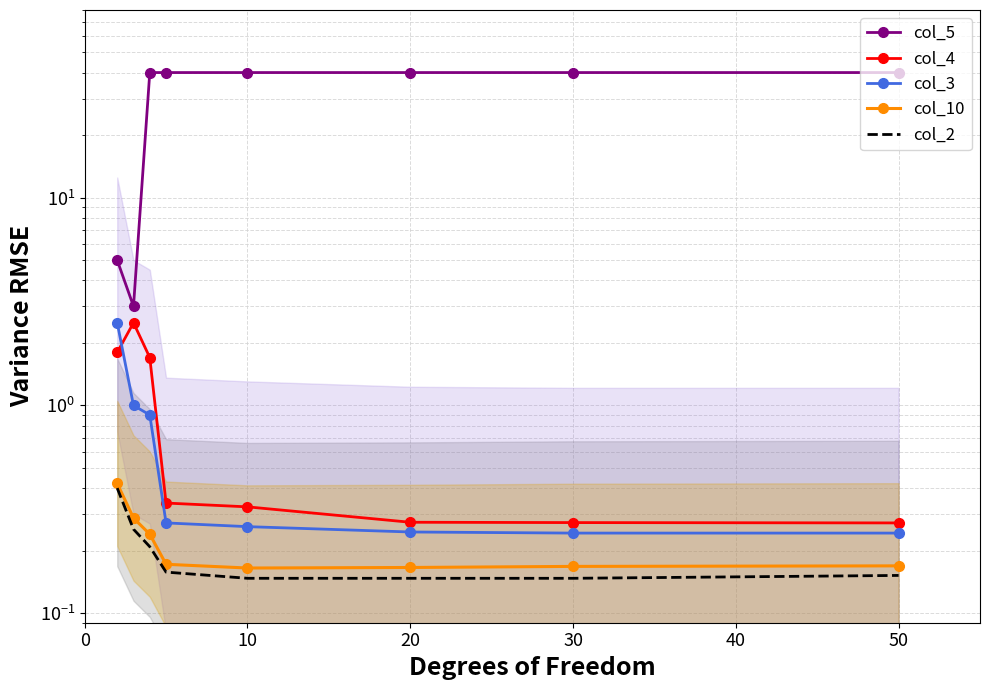

True or false: col_3 has more than 1 points higher than both neighbors.

False